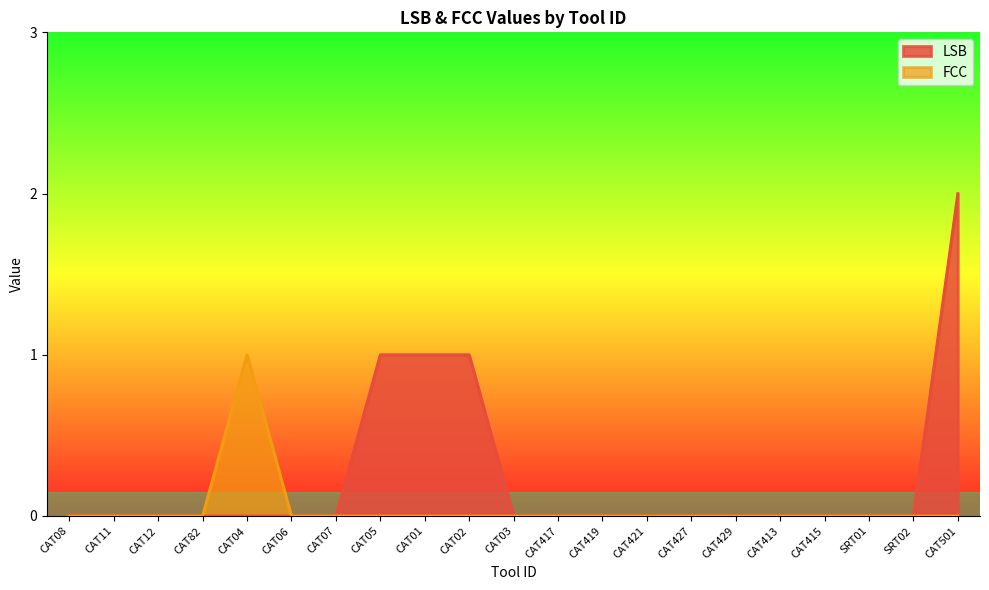

Does the chart display data point markers on the line(s)?

No